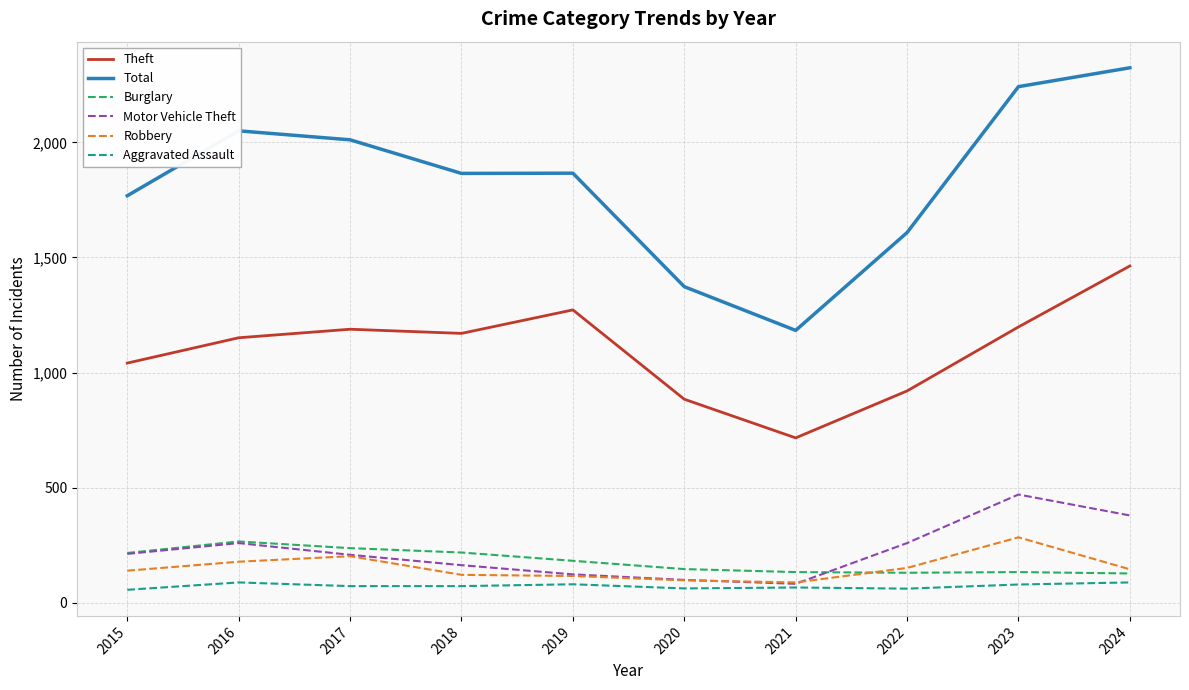

True or false: Theft and Motor Vehicle Theft cross at least once.

False